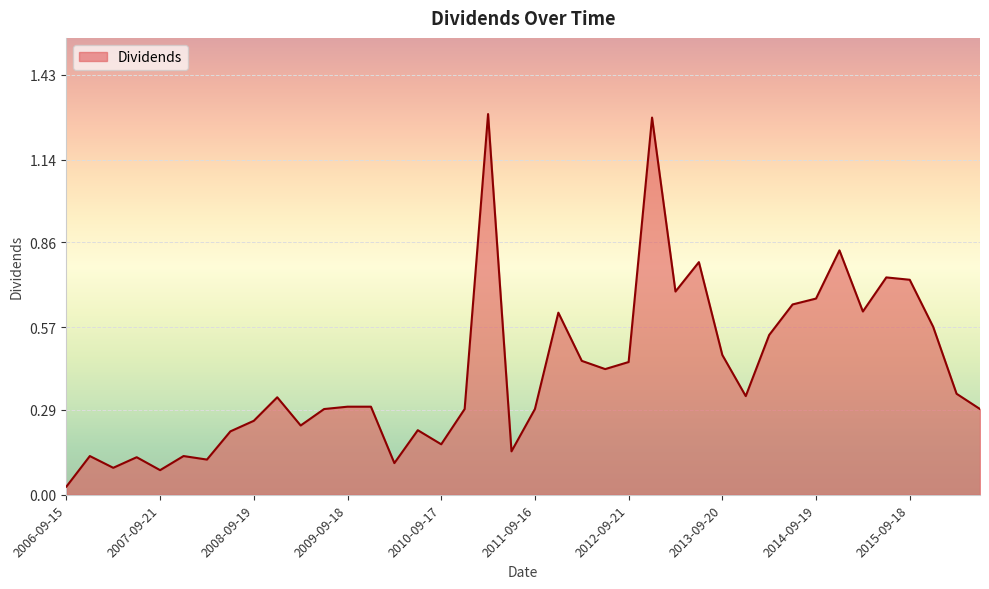

How many distinct data groups are displayed?

1